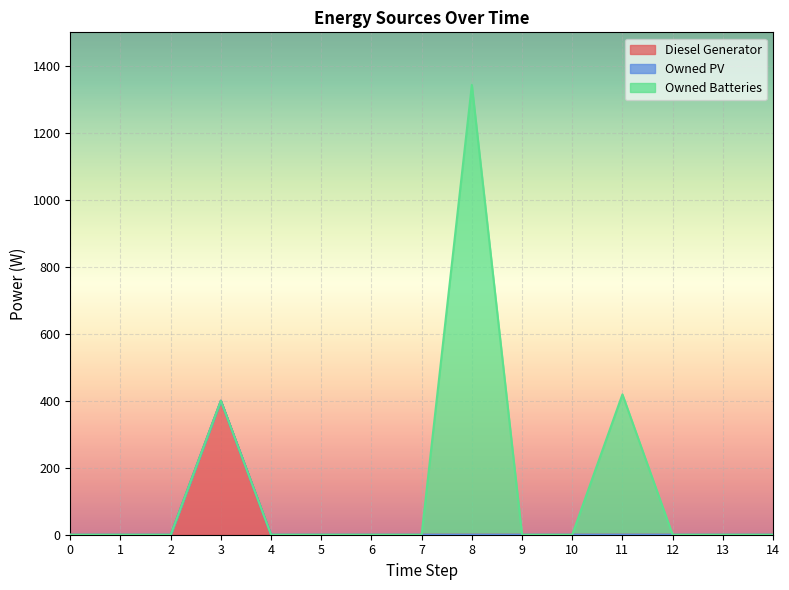

The value of Diesel Generator at 3 is 715. True or false?

False